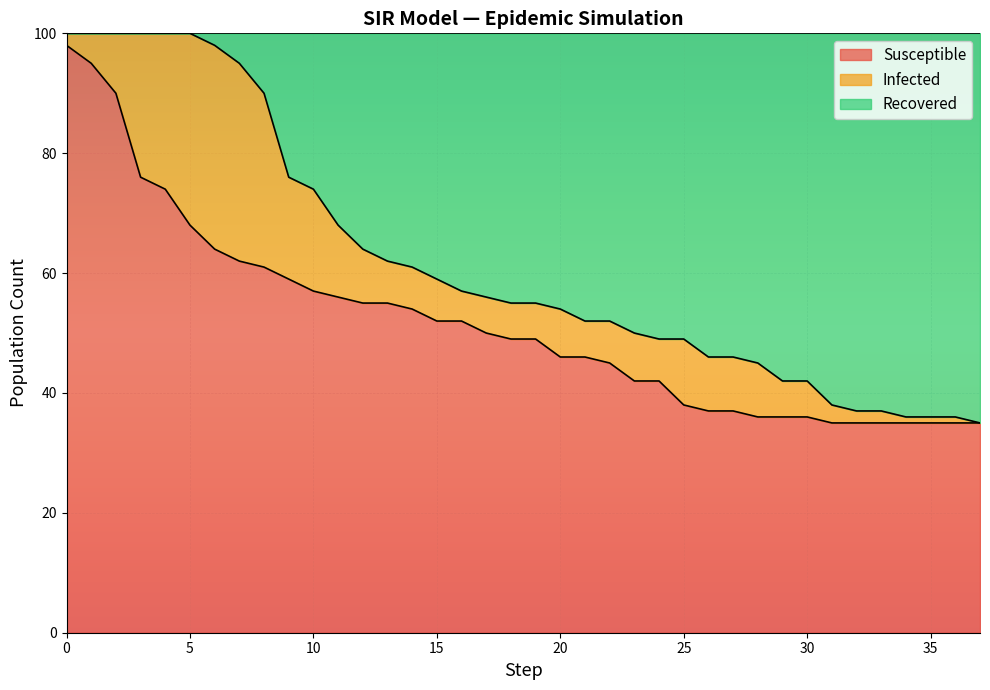

What is the maximum value for Susceptible?

98